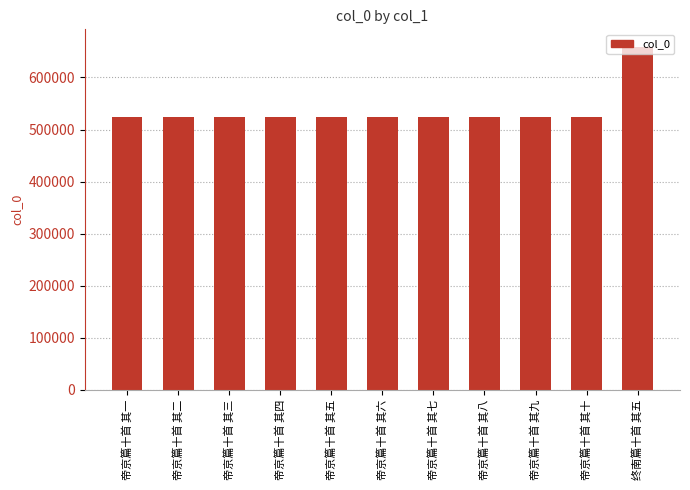

What is the average value?

536509